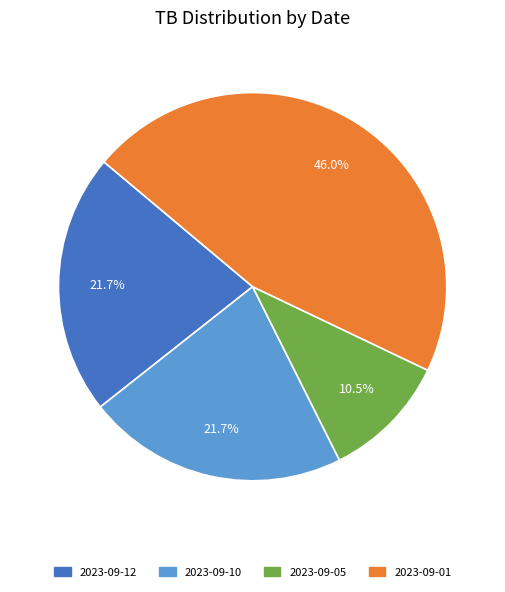

How many slices are in this pie chart?

4